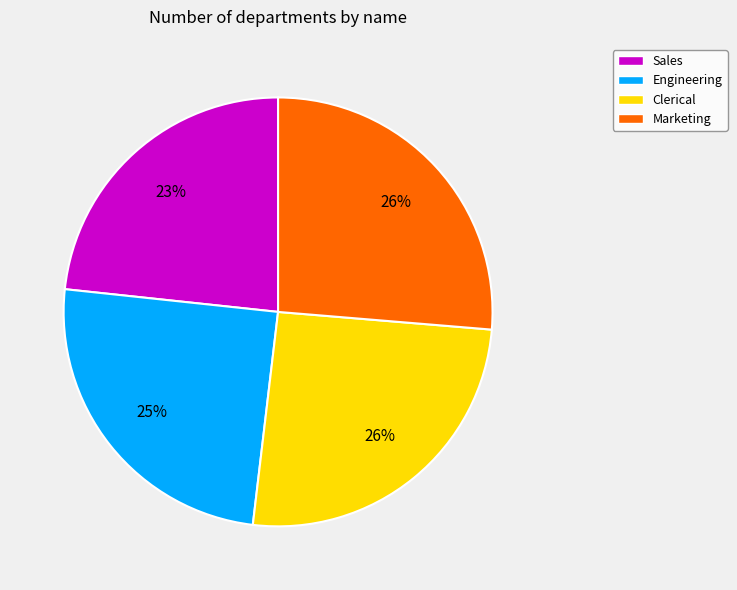

To the nearest percent, what portion does Marketing represent?

26%